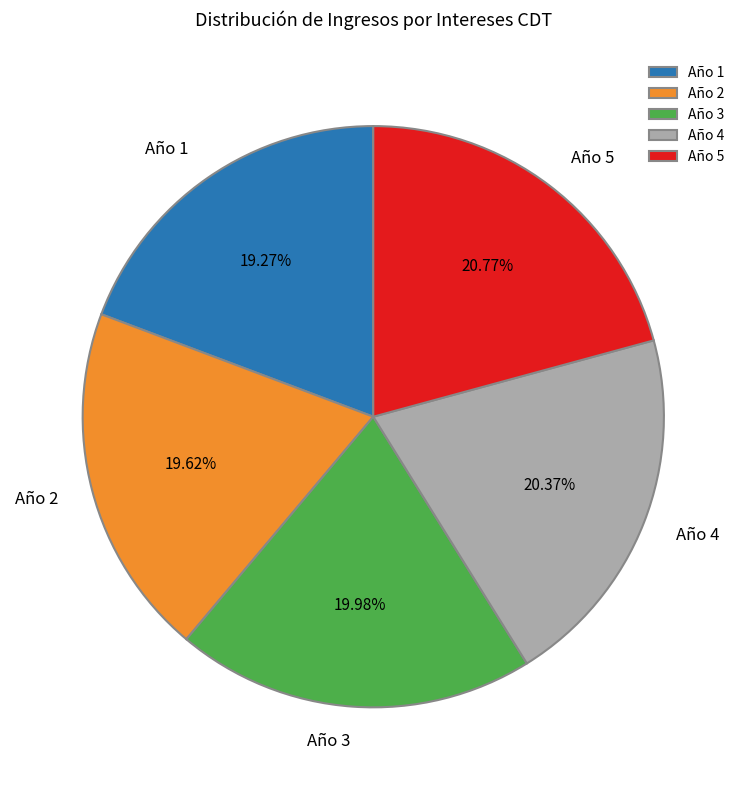

To the nearest percent, what percentage of the pie is Año 5?

21%